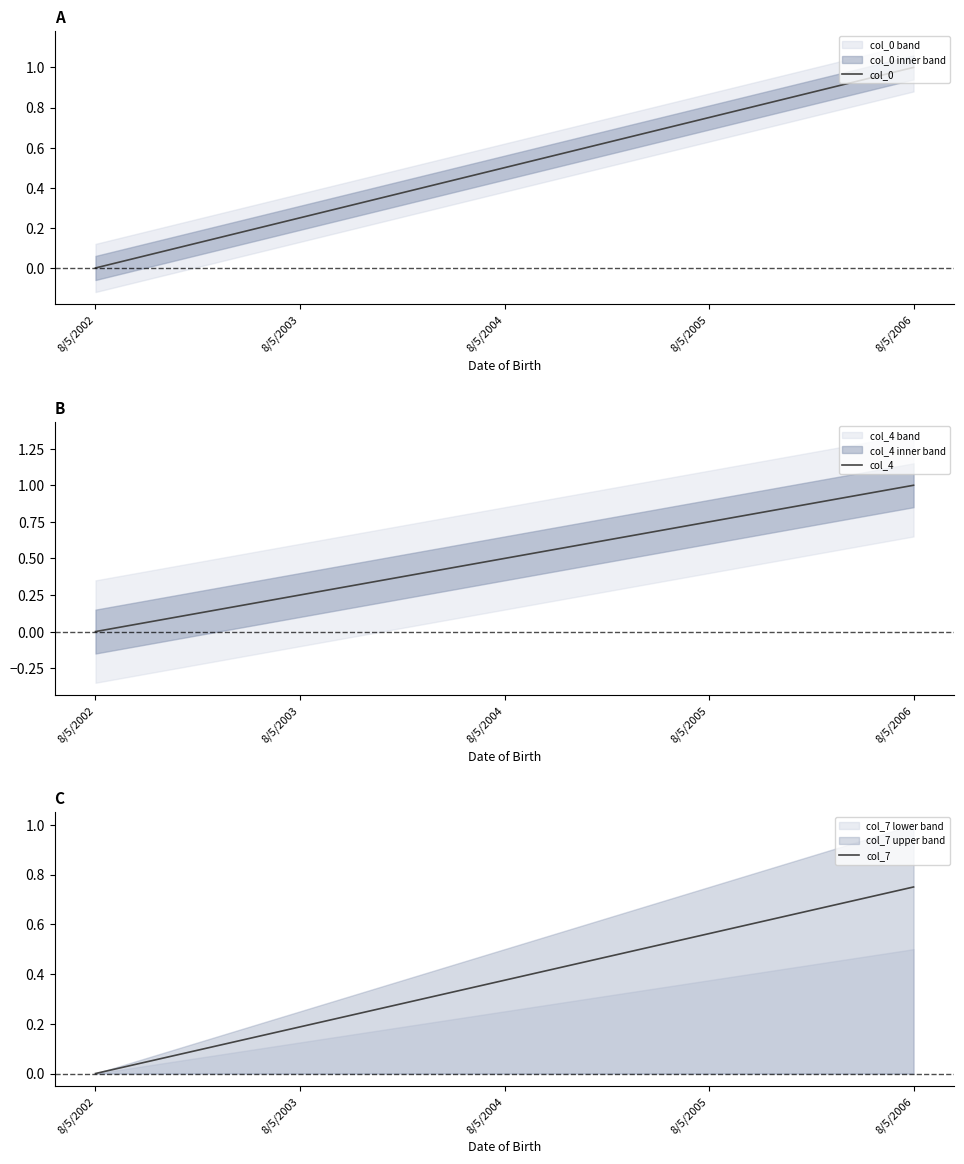

How many data points in col_0 are above 0?

4